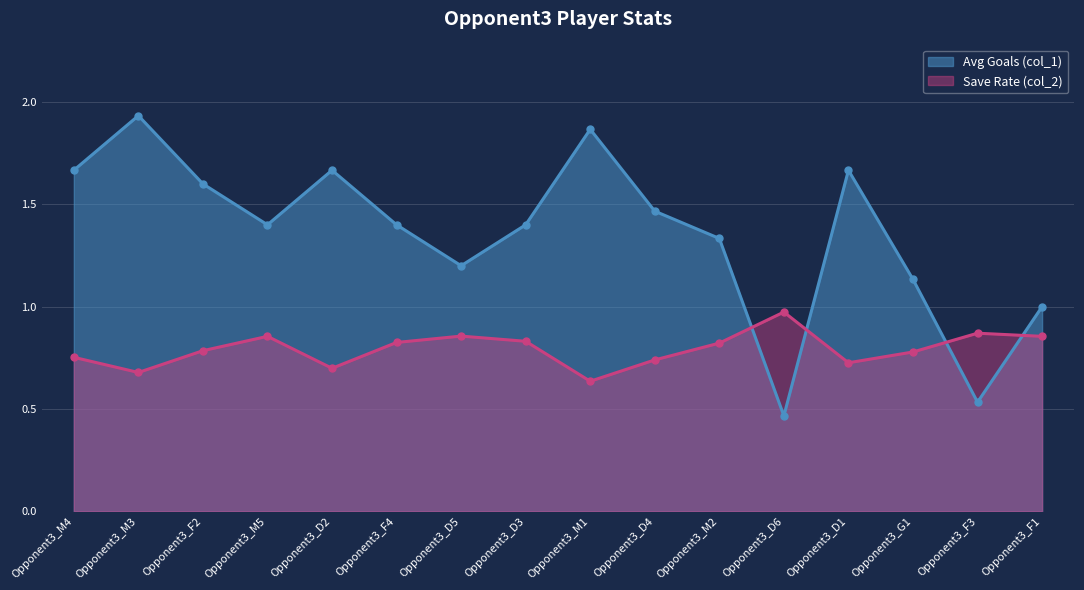

What is the difference between the maximum and minimum values in the Avg Goals (col_1) series?

1.5